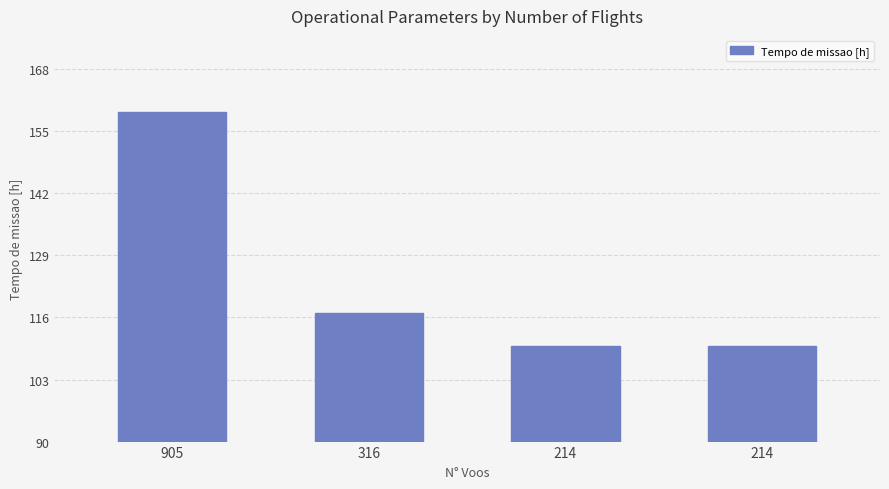

Which has a higher value, 214 or 905?

905